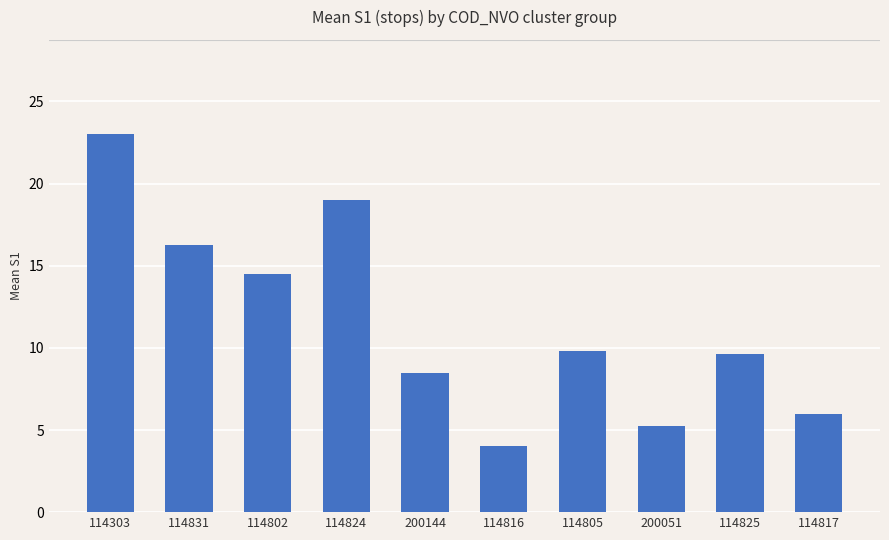

Is it true that the value at 114825 is 9.6?

True